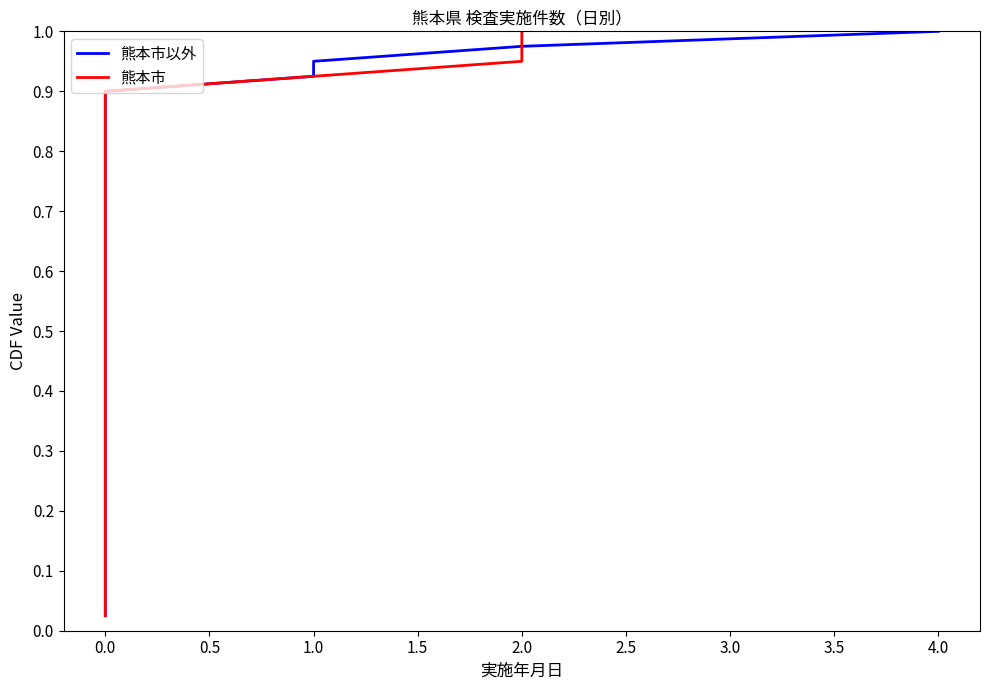

True or false: 熊本市 and 熊本市以外 cross at least once.

False